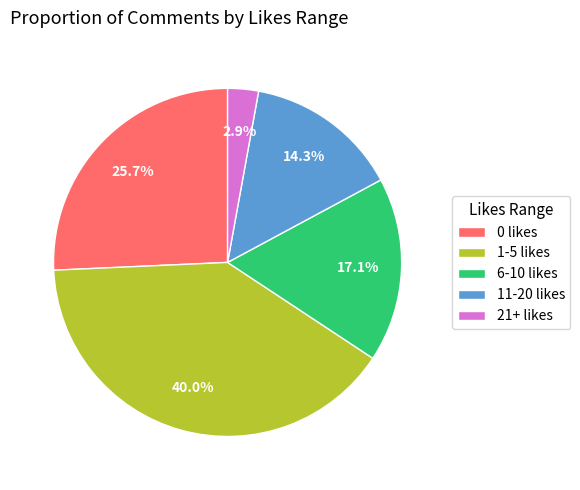

How many segments does this pie chart have?

5